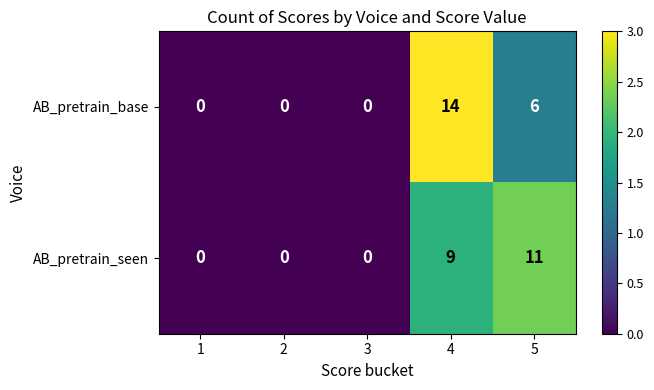

Rank the series by their maximum value, from lowest to highest.

AB_pretrain_seen, AB_pretrain_base